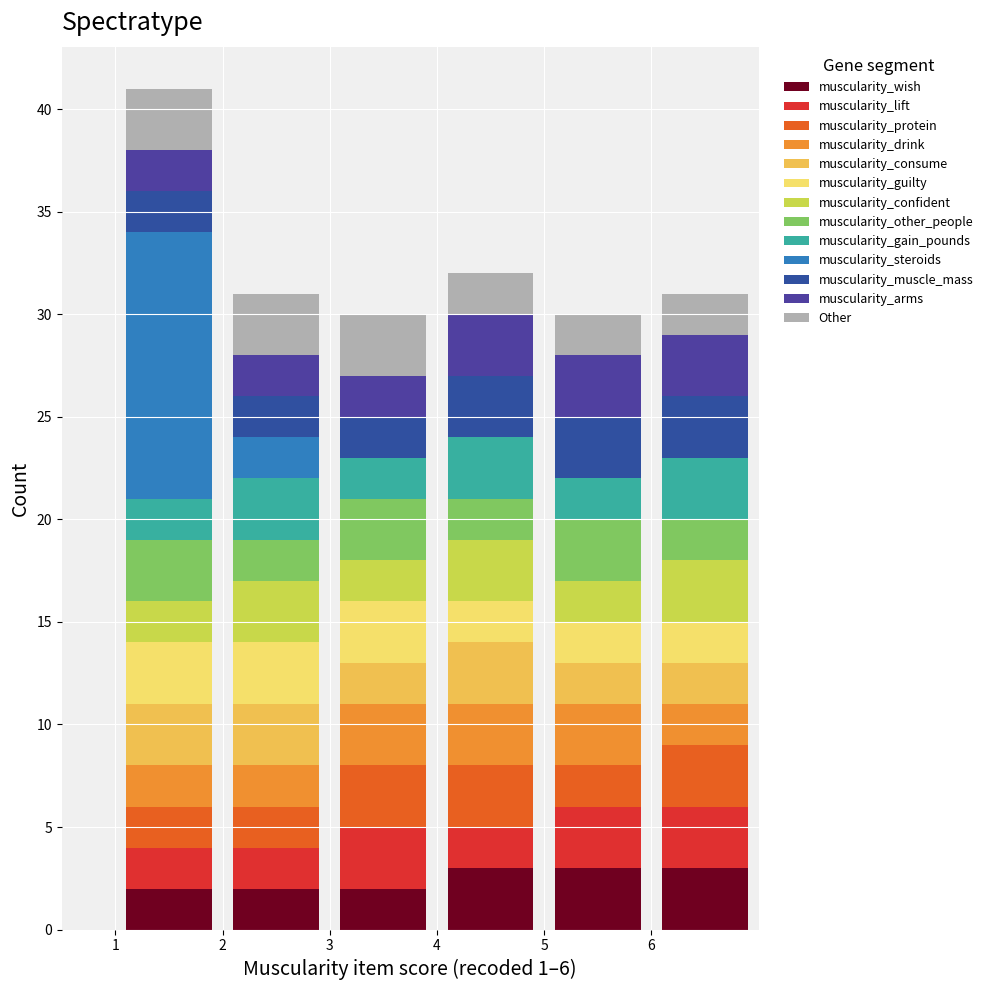

Reading left to right, transcribe this chart: for each stacked bar, give the range it covers on the x-axis and its total height. The values are not printed on the chart, so give them approximately, as read against the axis.

1 to 2: 41
2 to 3: 31
3 to 4: 30
4 to 5: 32
5 to 6: 30
6 to 7: 31